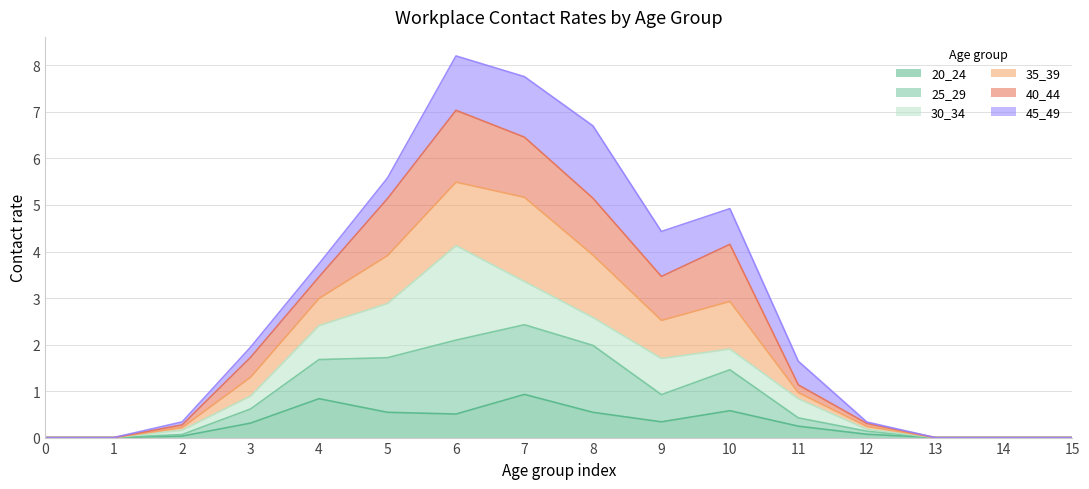

Is it true that 20_24 equals 0.0 at 2?

False